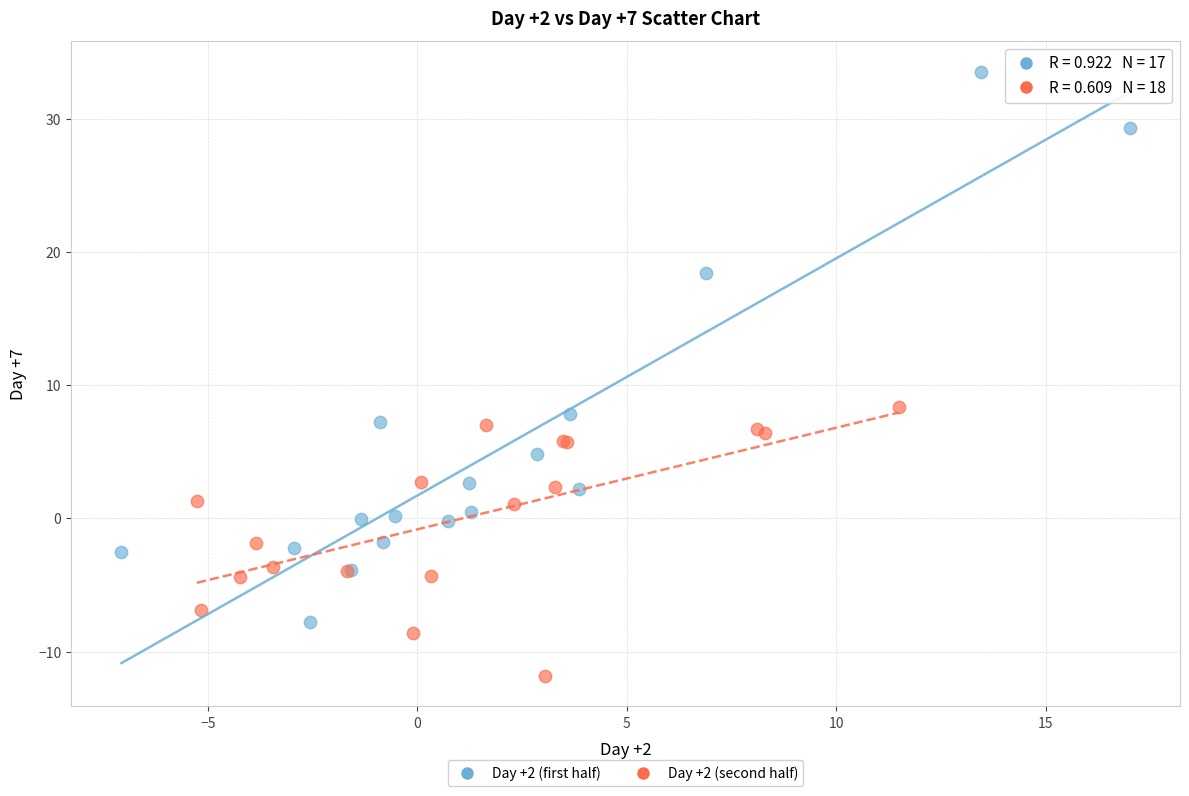

Which series reaches the maximum Y coordinate?

Day +2 (first half)